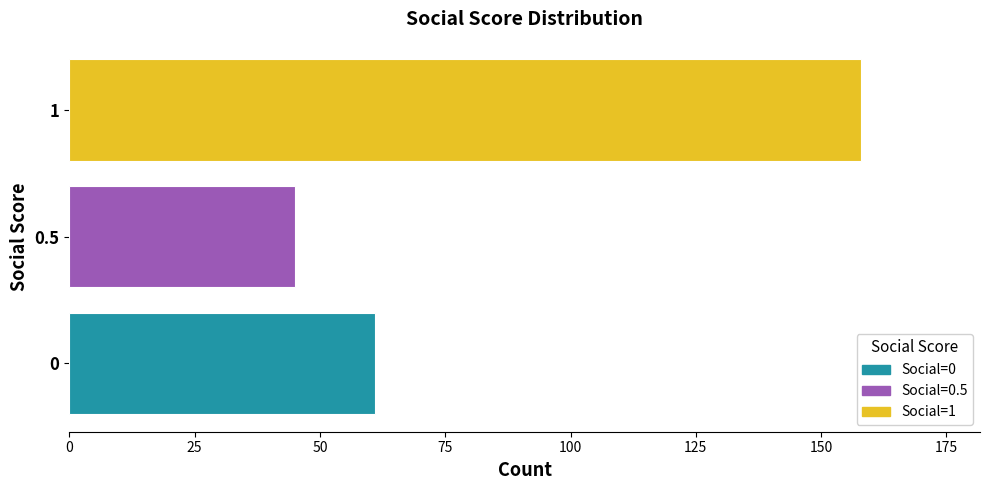

What is the greatest value displayed?

158